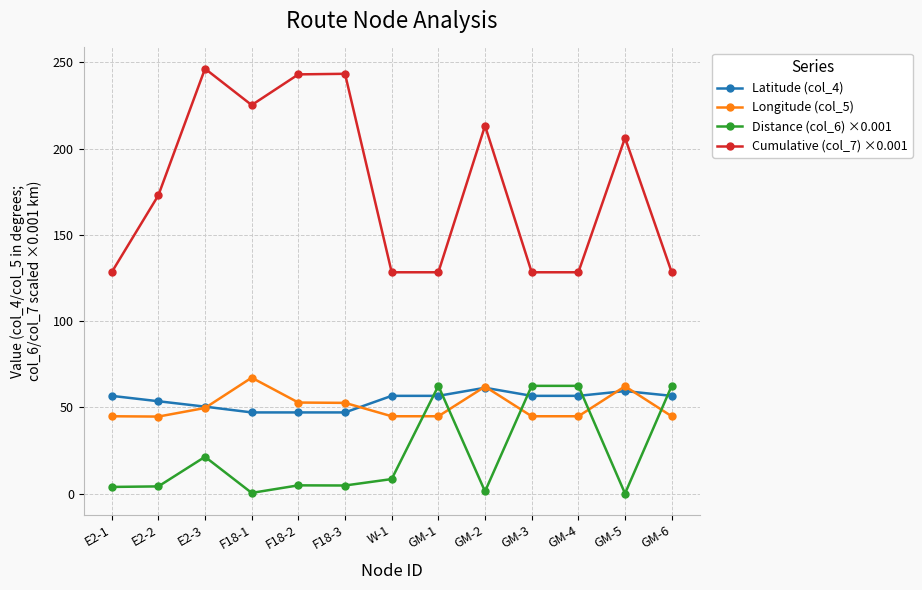

At which label is Cumulative (col_7) ×0.001 closest to 187?

E2-2